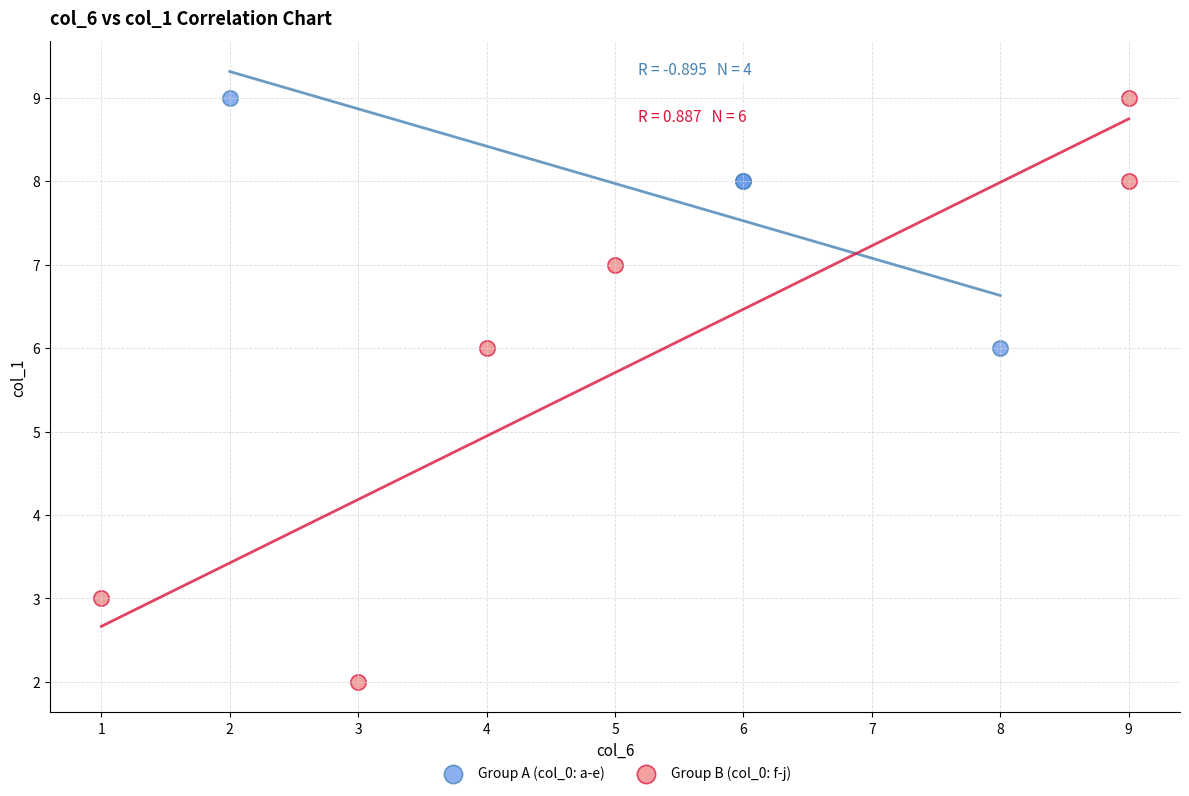

Which series reaches the minimum Y coordinate?

Group B (col_0: f-j)